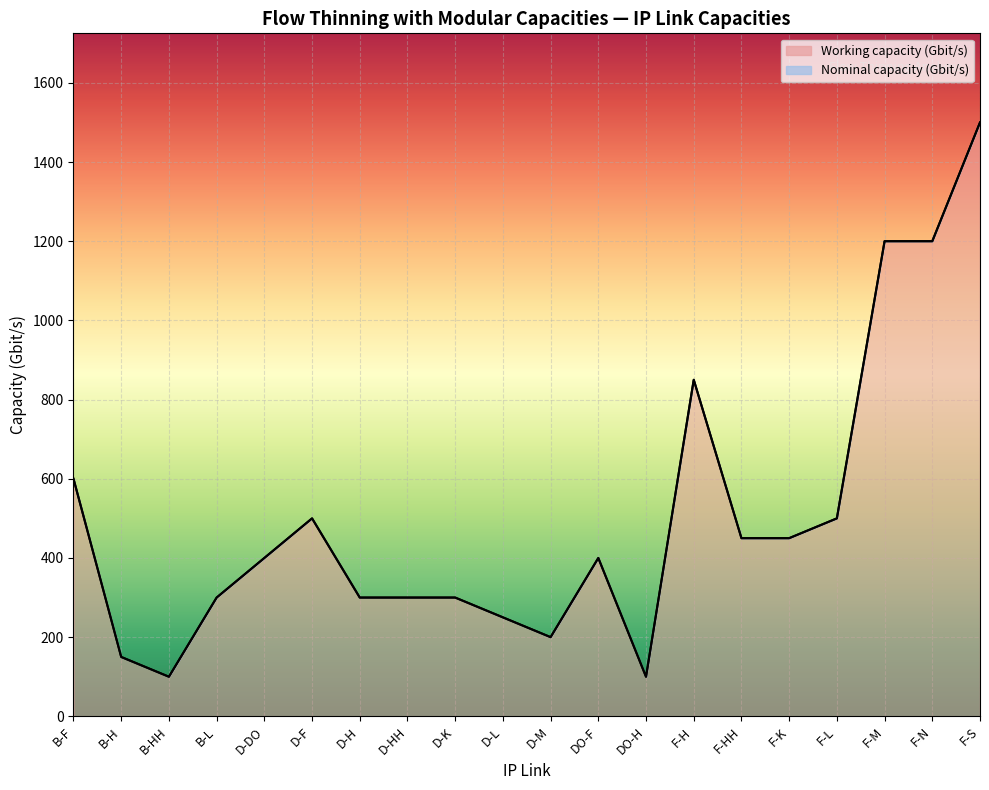

Reading left to right, transcribe all the data shown in this chart.

Working capacity (Gbit/s): 600.0	150.0	100.0	300.0	400.0	500.0	300.0	300.0	300.0	250.0	200.0	400.0	100.0	850.0	450.0	450.0	500.0	1200.0	1200.0	1500.0
Nominal capacity (Gbit/s): 600.0	150.0	100.0	300.0	400.0	500.0	300.0	300.0	300.0	250.0	200.0	400.0	100.0	850.0	450.0	450.0	500.0	1200.0	1200.0	1500.0